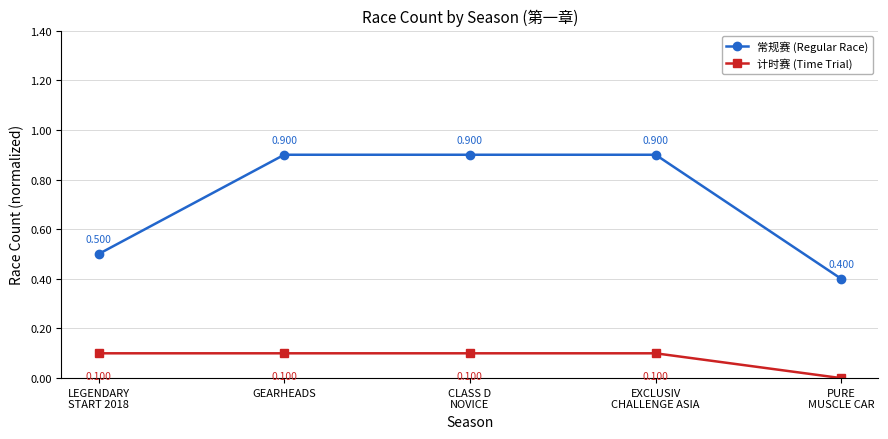

What is the difference between the 计时赛 (Time Trial) values at PURE
MUSCLE CAR and EXCLUSIV
CHALLENGE ASIA?

0.1